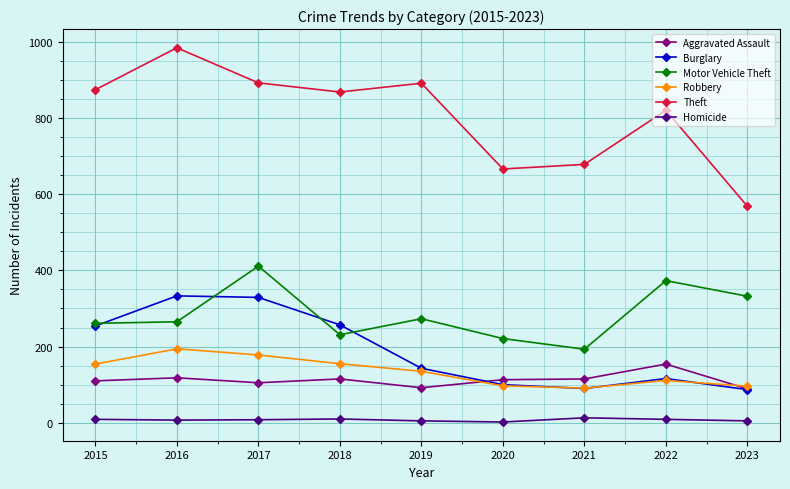

True or false: Homicide and Burglary intersect in this chart.

False